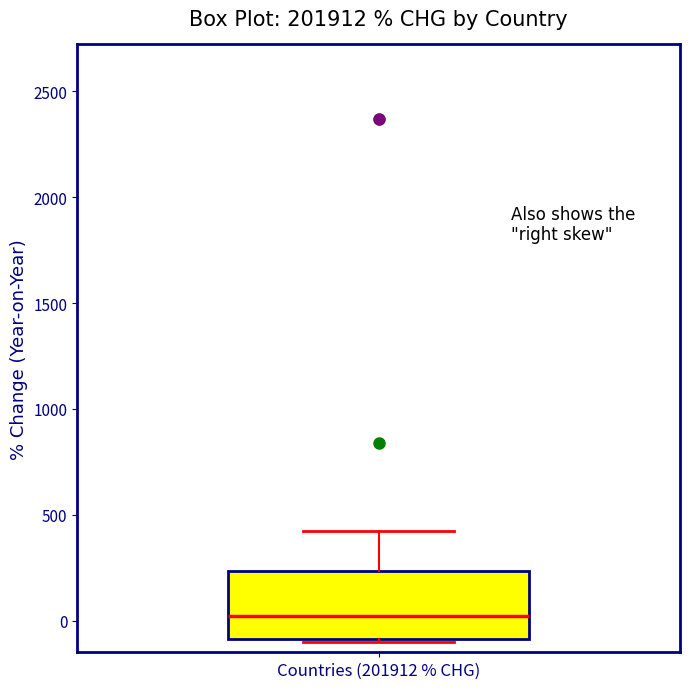

Read this box plot against the y-axis: the position of the median line, the range covered by the box, and the ends of both whiskers. The values are not printed on the chart, so give them approximately, as read against the axis.

median 0, box -100 to 250, whiskers -100 to 400